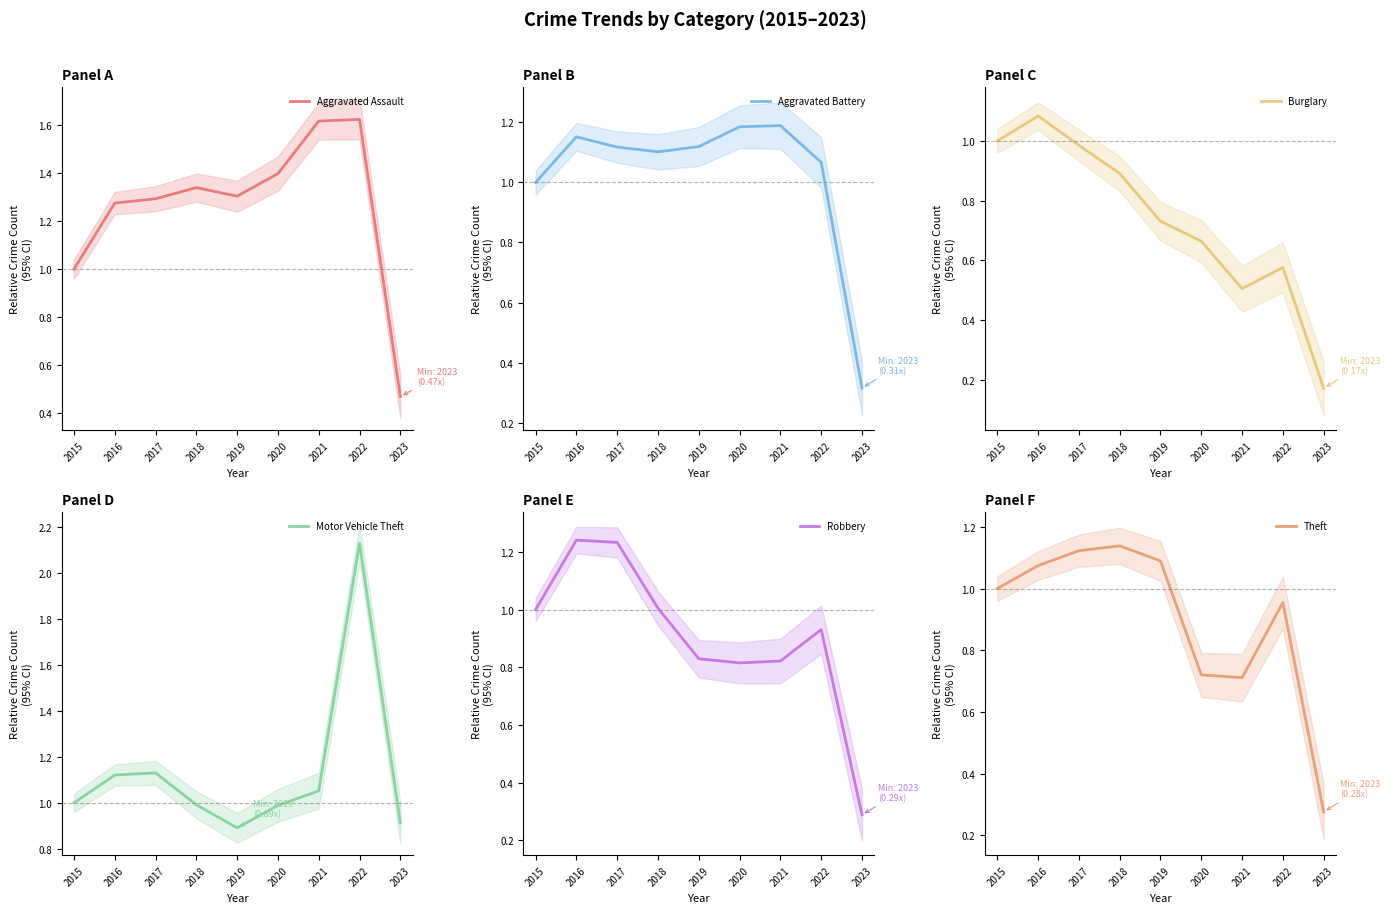

True or false: Robbery has more than 0 points higher than both neighbors.

True